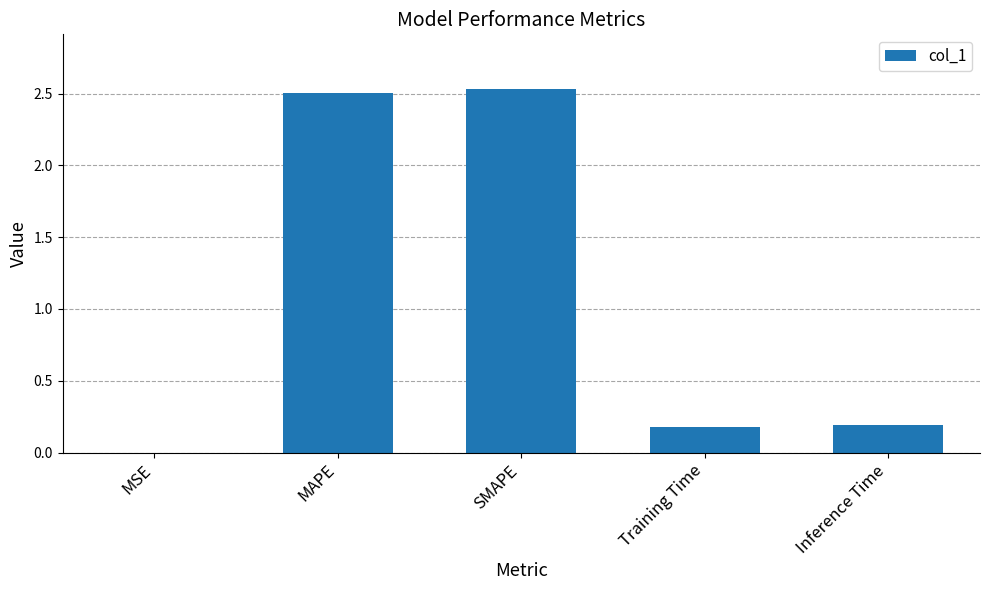

Count the number of categories in the chart.

5